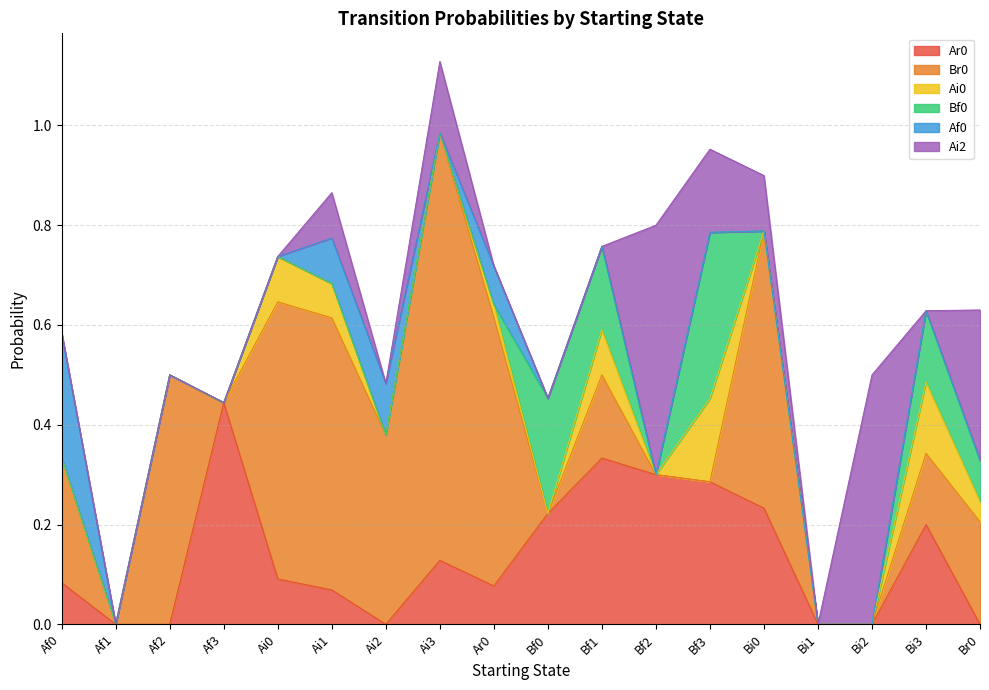

How many values in Ai2 are above zero?

7